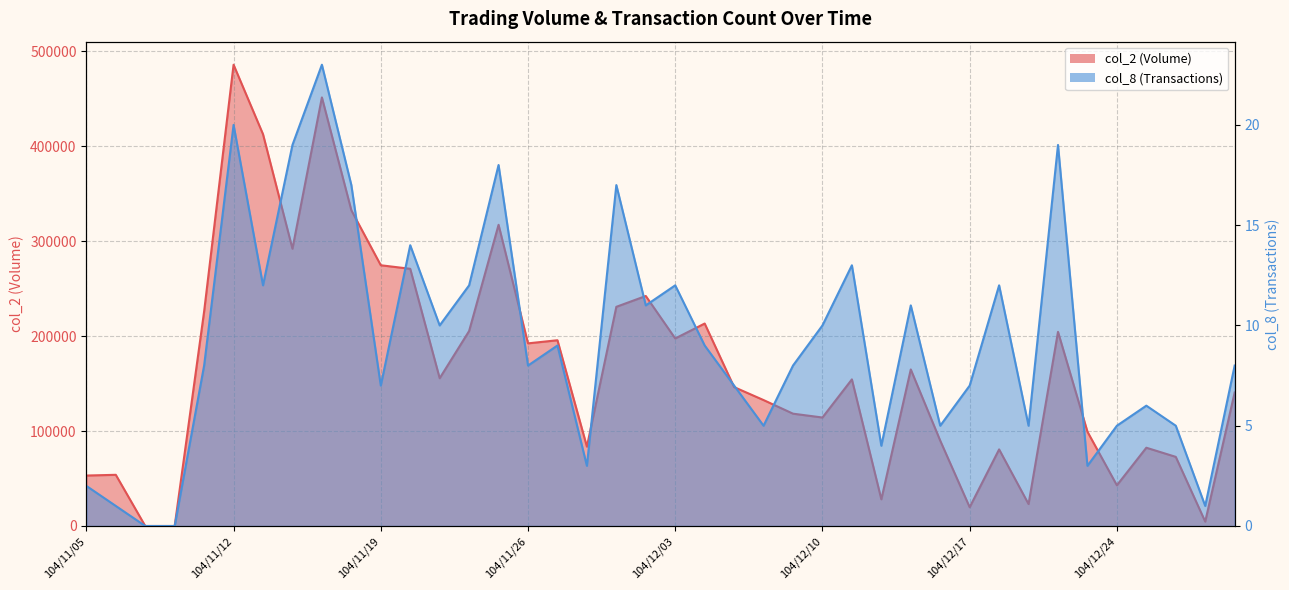

The value of col_8 at 104/12/24 is 5. True or false?

True